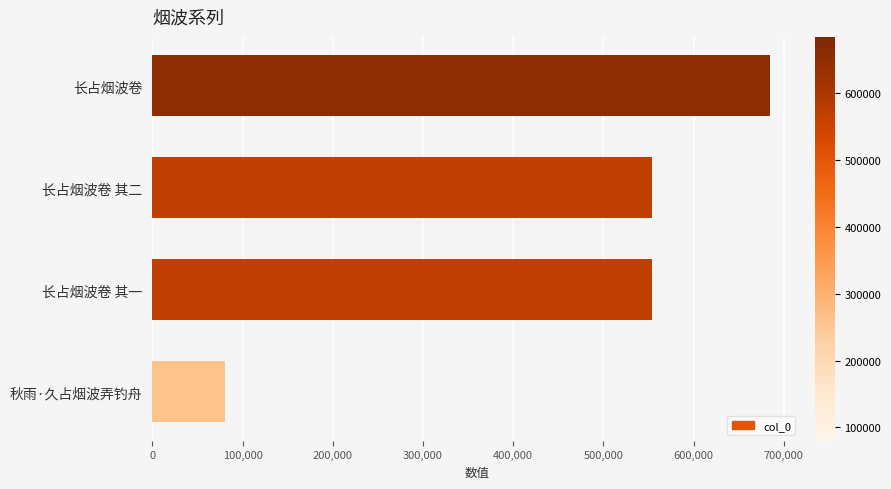

Approximately how many times larger is the value at 长占烟波卷 其一 compared to 长占烟波卷?

0.8